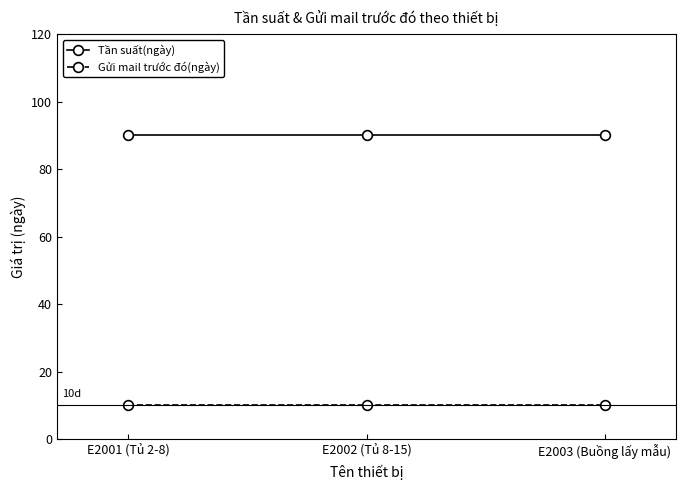

What is the sum of the Tần suất(ngày) values at E2001 (Tủ 2-8) and E2003 (Buồng lấy mẫu)?

180